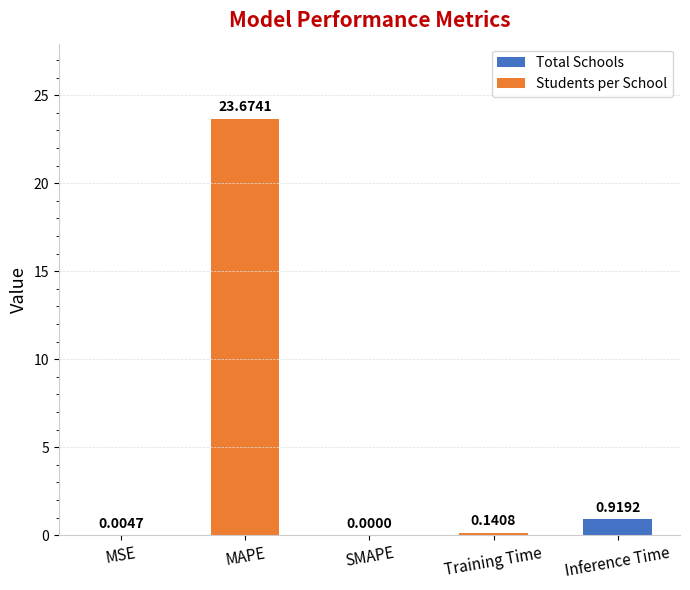

True or false: the data shows 23.7 at MAPE.

True